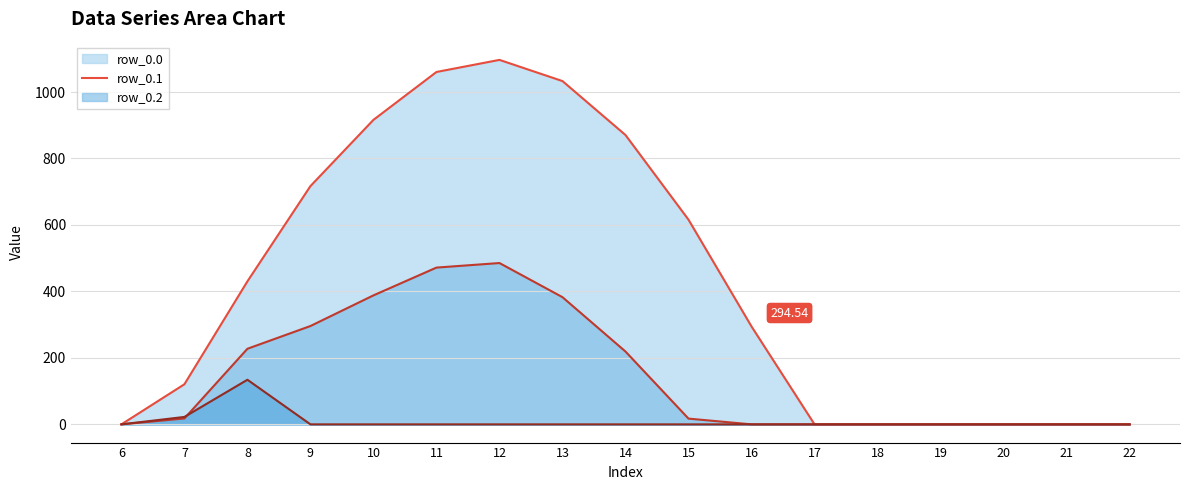

Is the value of row_0.1 line at 9 greater than the value of row_0.0 line at 16?

Yes